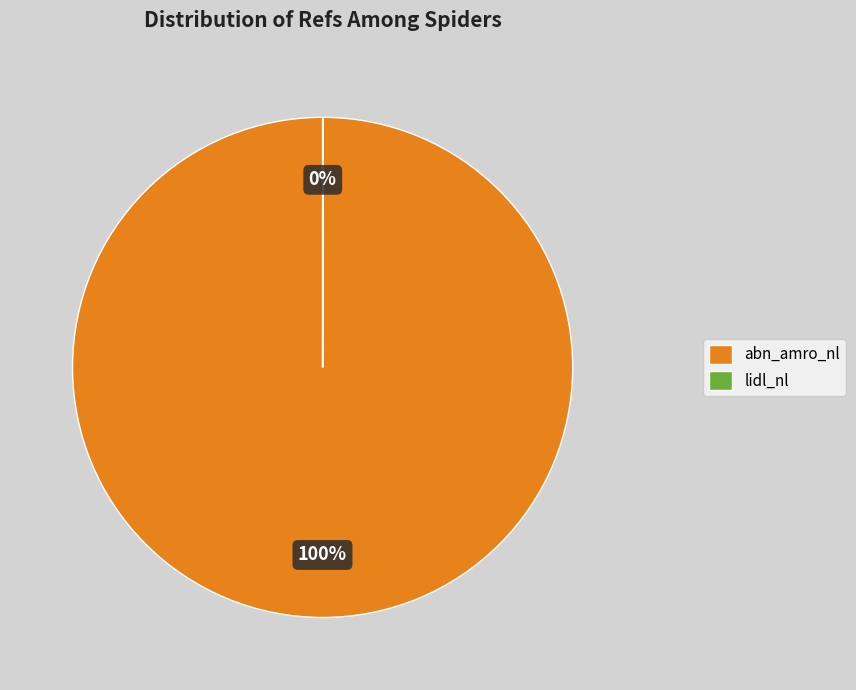

What is the largest slice in the pie chart?

abn_amro_nl